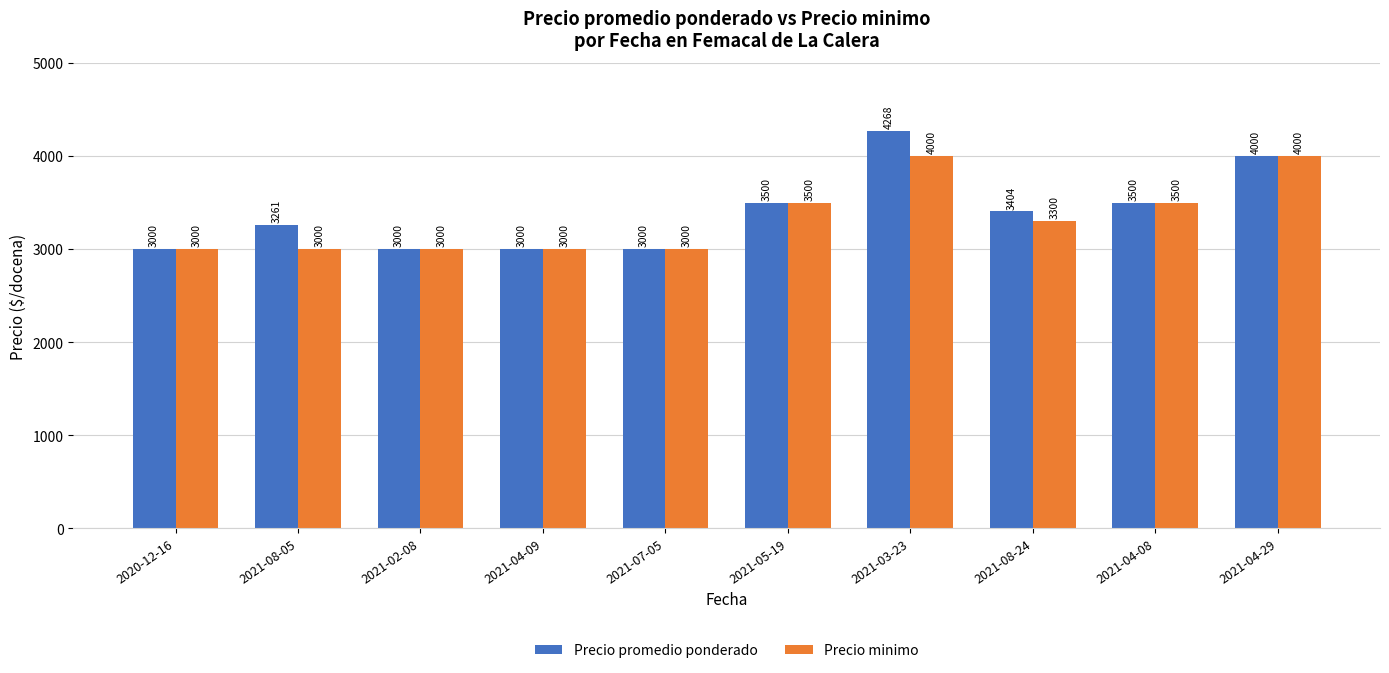

True or false: Precio promedio ponderado has a value of 5507 at 2021-05-19.

False